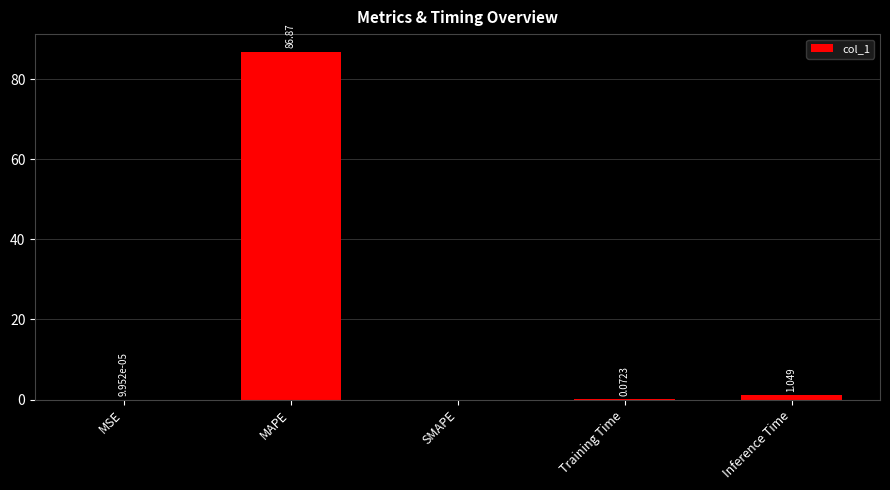

Where is the data nearest to the value 43?

Inference Time